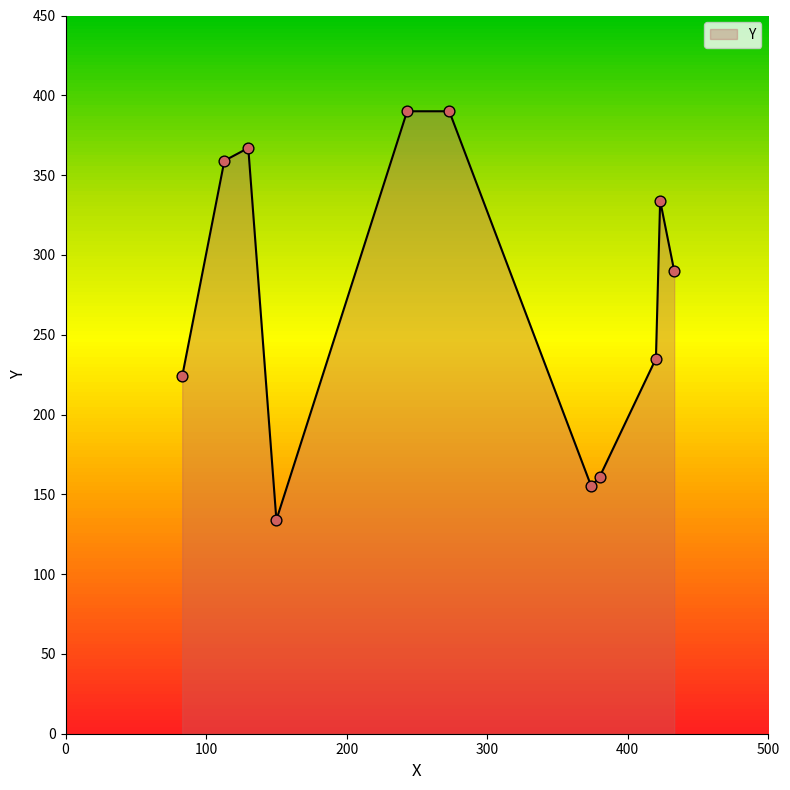

What is the difference between the maximum and minimum values?

256